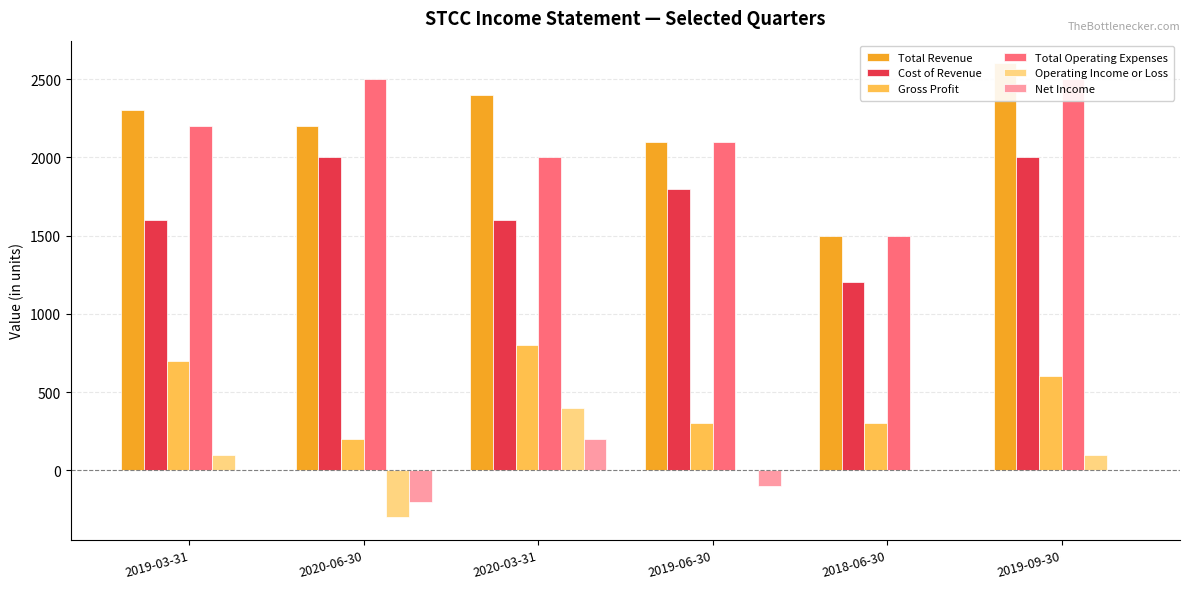

At which label does Gross Profit first exceed 600?

2019-03-31